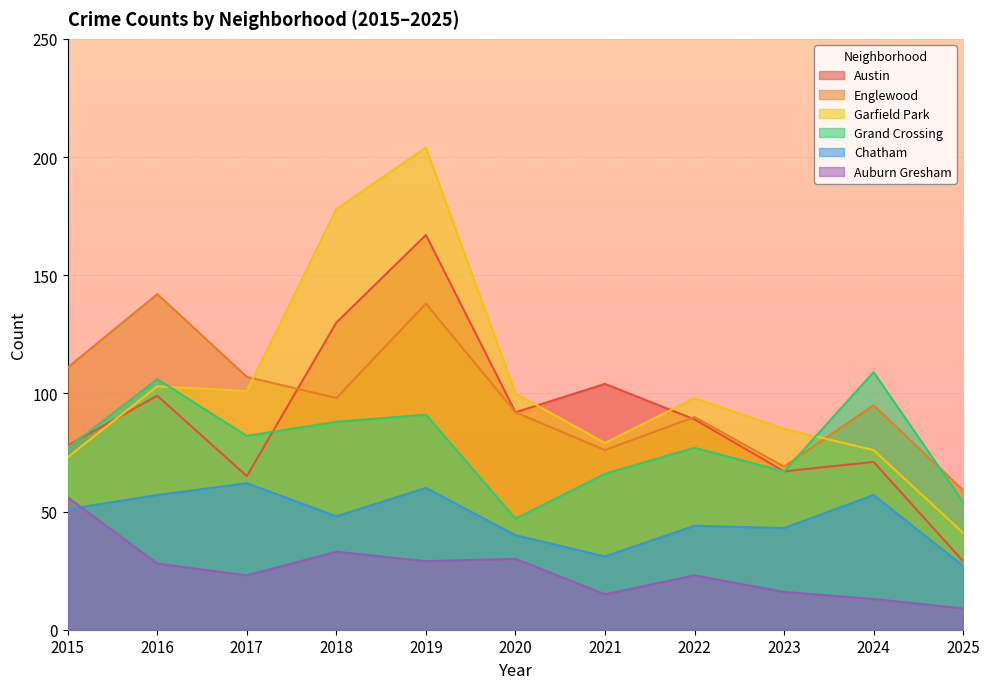

What are all the series names shown in the legend?

Austin, Englewood, Garfield Park, Grand Crossing, Chatham, Auburn Gresham